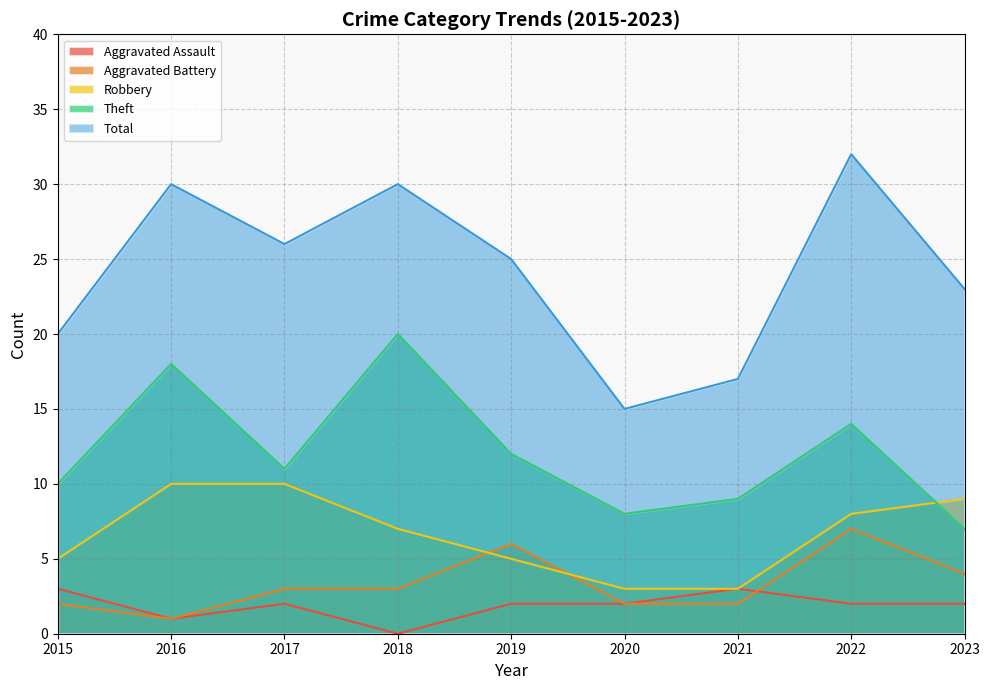

Count the Total values in the range 20 to 30.

6